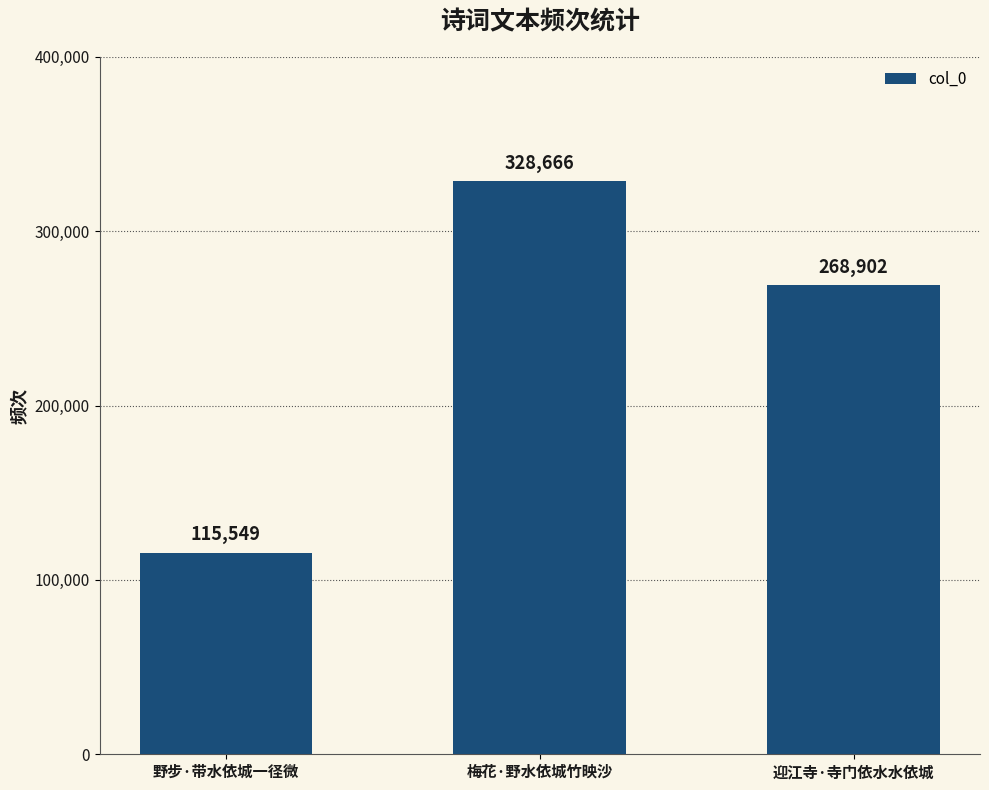

At which label does the data first exceed 268902?

梅花·野水依城竹映沙